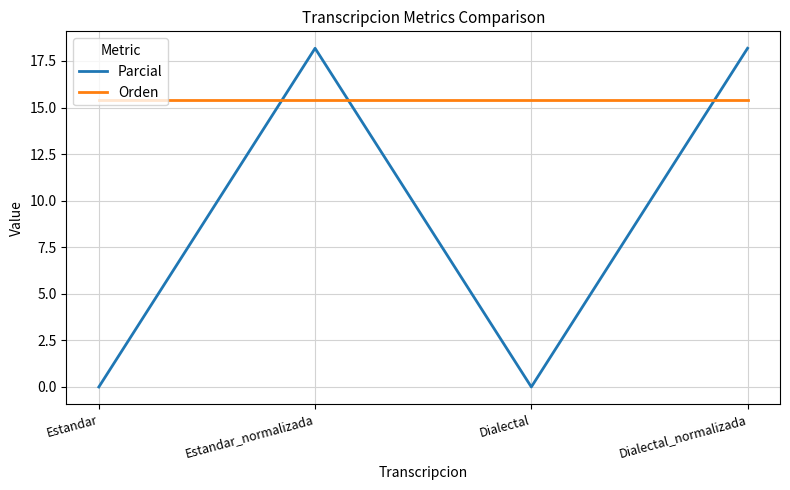

Is it true that Parcial equals 12.0 at Estandar?

False